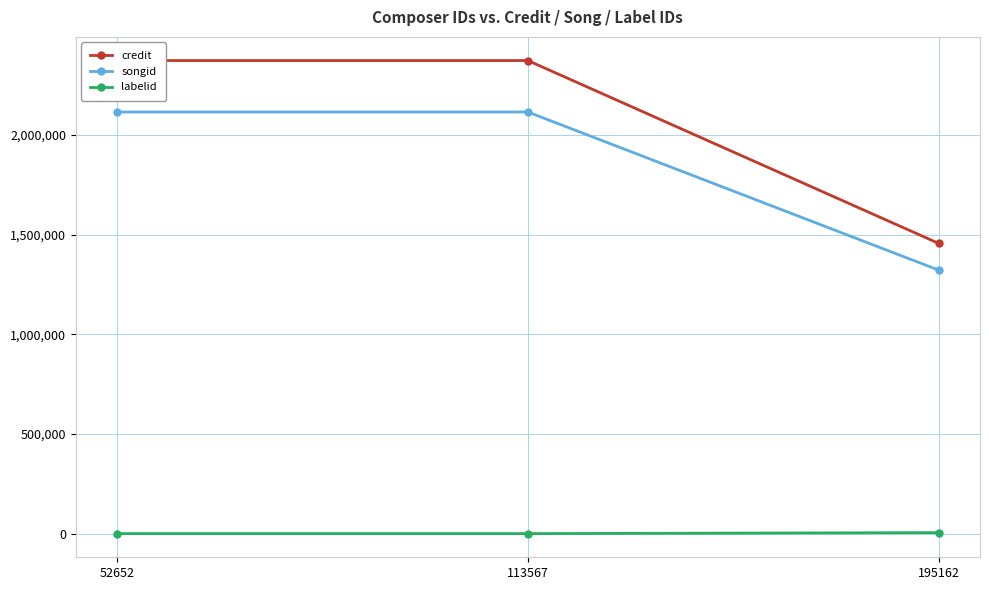

Which category has the highest value across all series?

52652